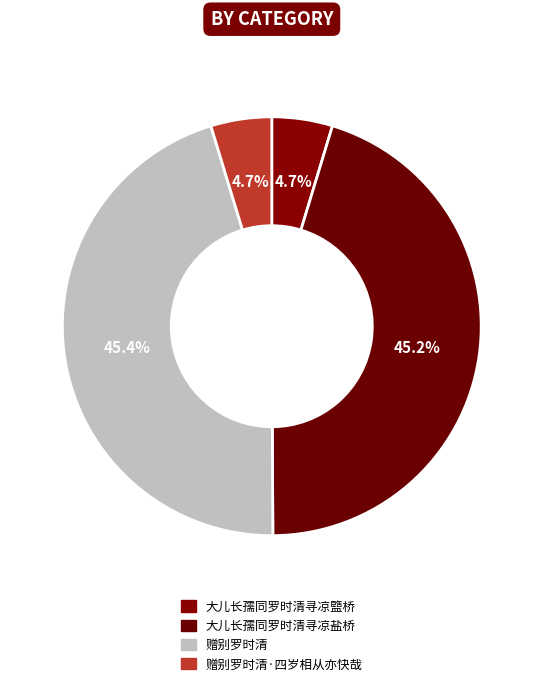

To the nearest percent, what is the average slice percentage?

25%